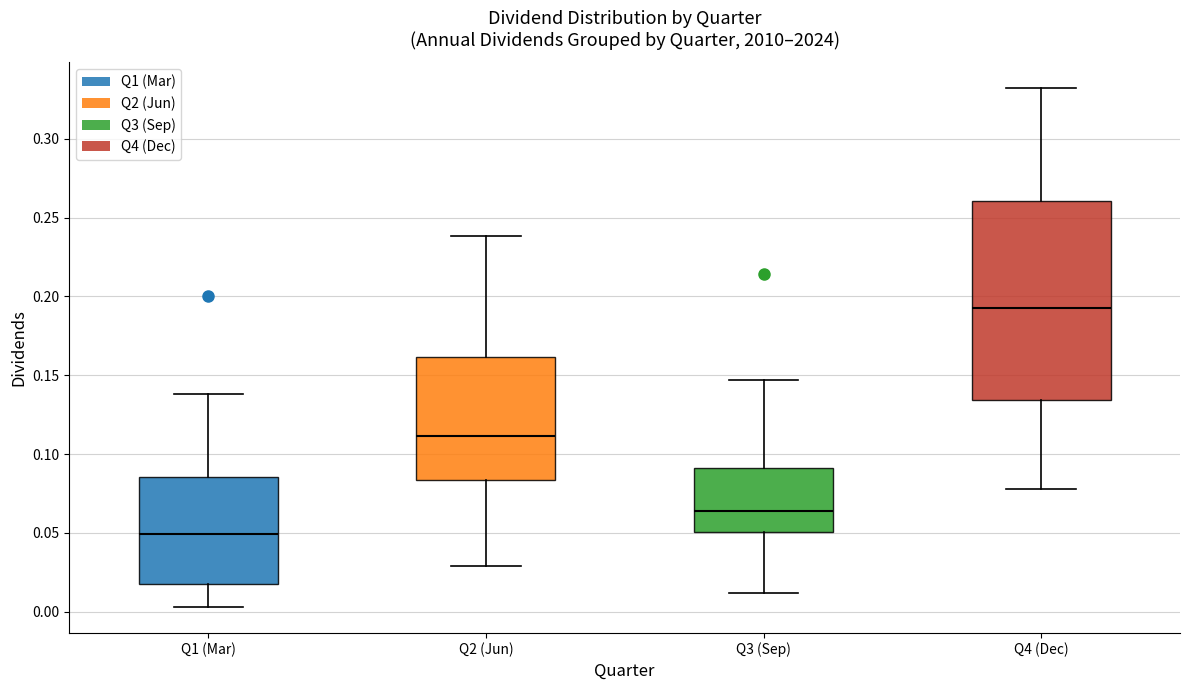

Reading left to right, transcribe this box plot: for each box, give where its median line is, the range the box spans, and where its two whiskers end, as read against the y-axis. The values are not printed on the chart, so give them approximately, as read against the axis.

Q1 (Mar): median 0.050, box 0.020 to 0.085, whiskers 0.005 to 0.140
Q2 (Jun): median 0.110, box 0.085 to 0.160, whiskers 0.030 to 0.240
Q3 (Sep): median 0.065, box 0.050 to 0.090, whiskers 0.010 to 0.145
Q4 (Dec): median 0.195, box 0.135 to 0.260, whiskers 0.080 to 0.330